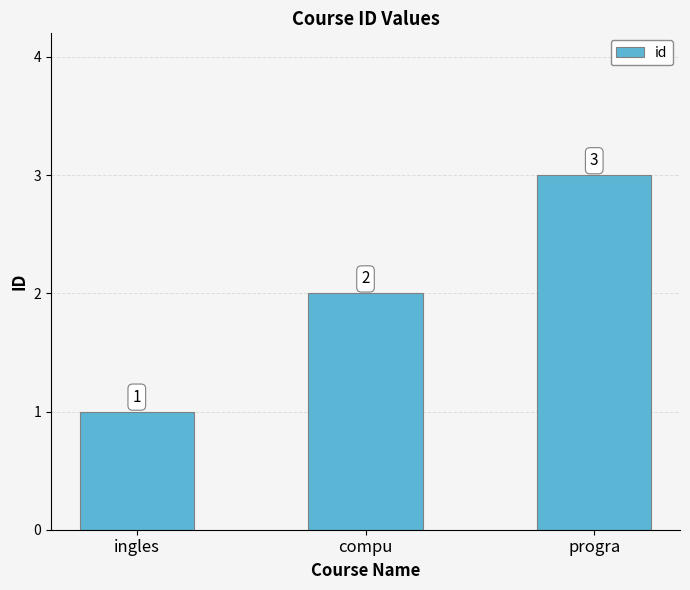

How many data points are less than 2?

1